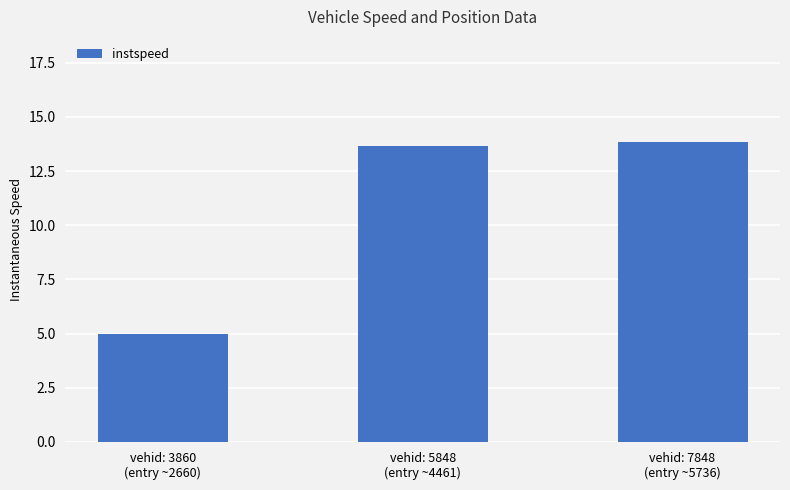

List the labels in order of value, largest first.

vehid: 7848
(entry ~5736), vehid: 5848
(entry ~4461), vehid: 3860
(entry ~2660)